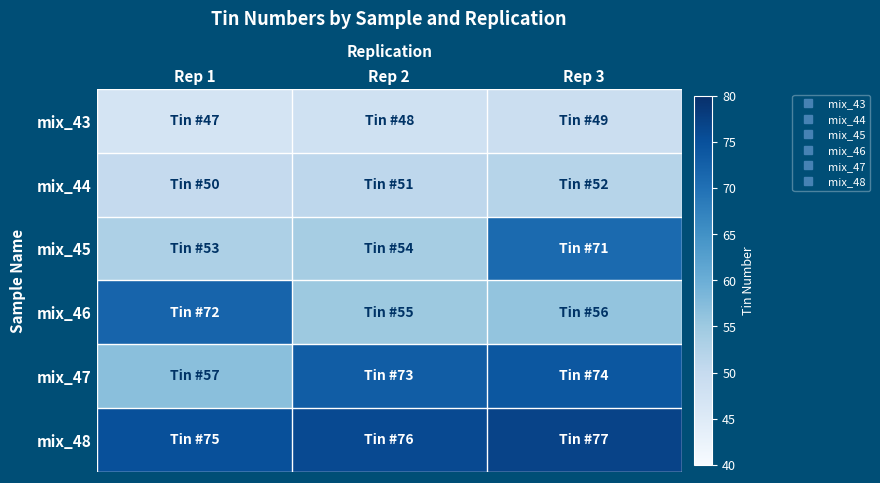

At how many categories does at least one series exceed 68?

3